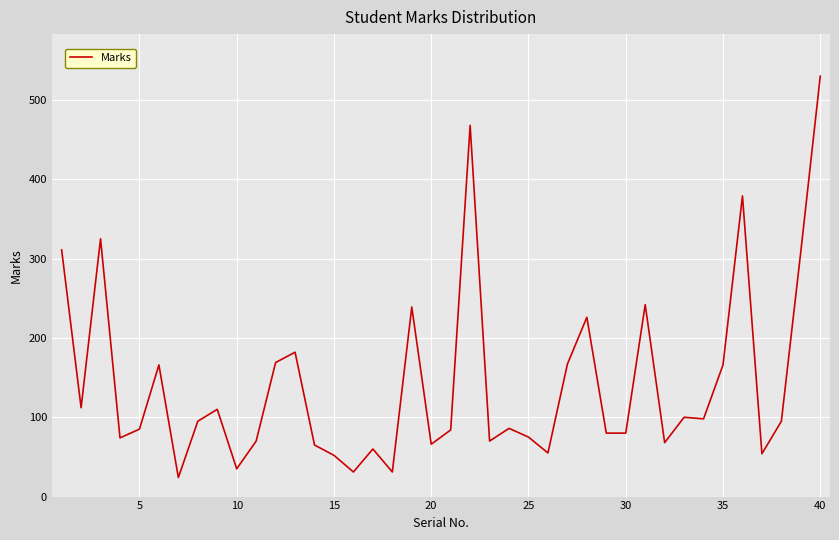

What is the greatest value displayed?

530